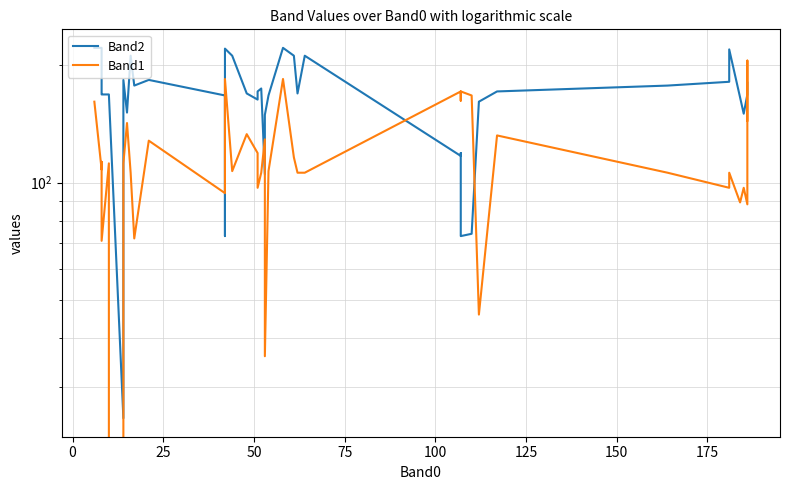

What is the spread (max minus min) of values at 75?

56